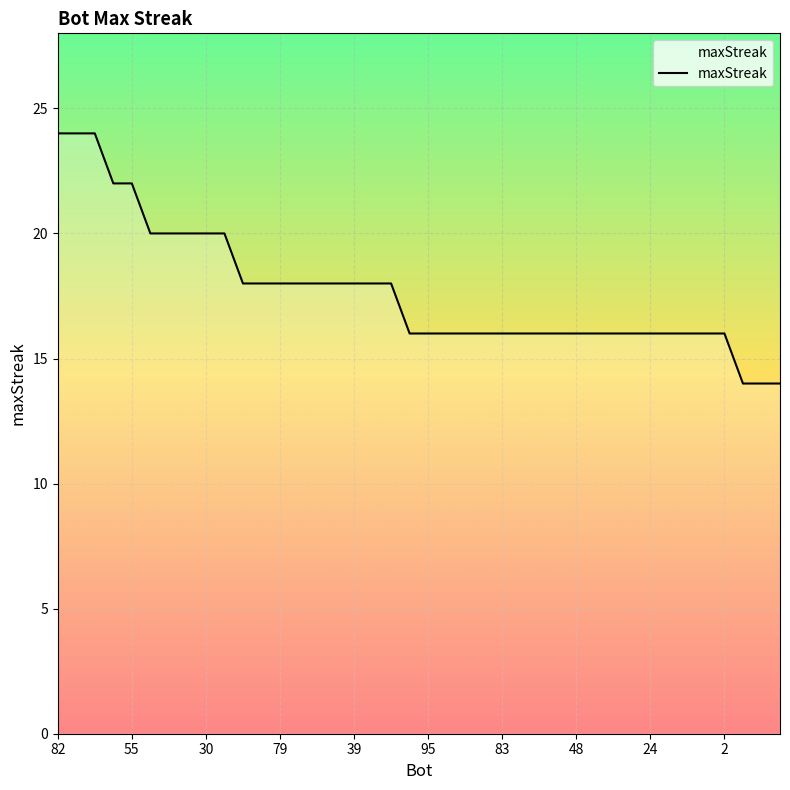

What is the maximum value shown in the chart?

24